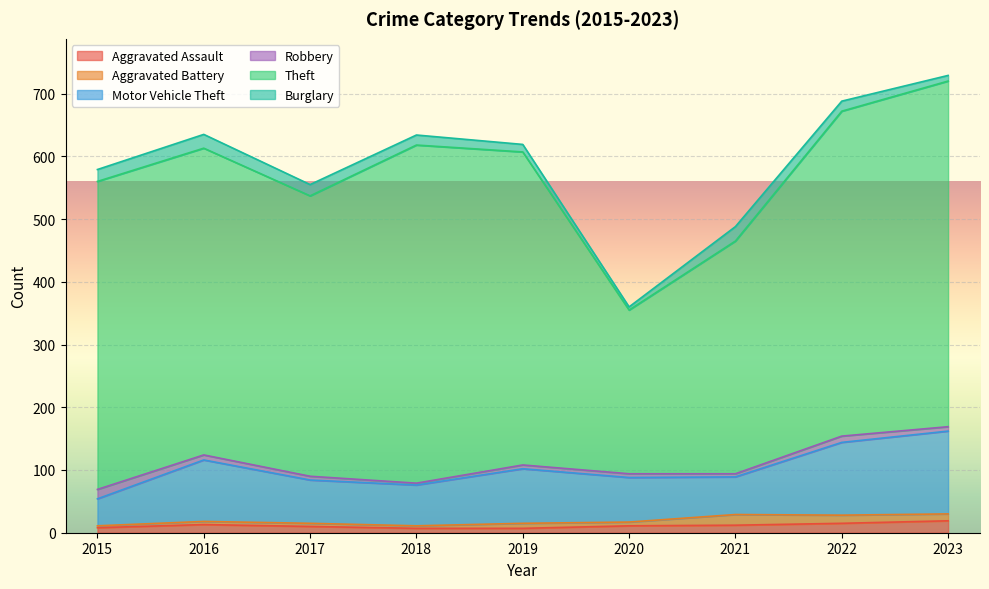

At which label is Aggravated Battery closest to 10?

2023